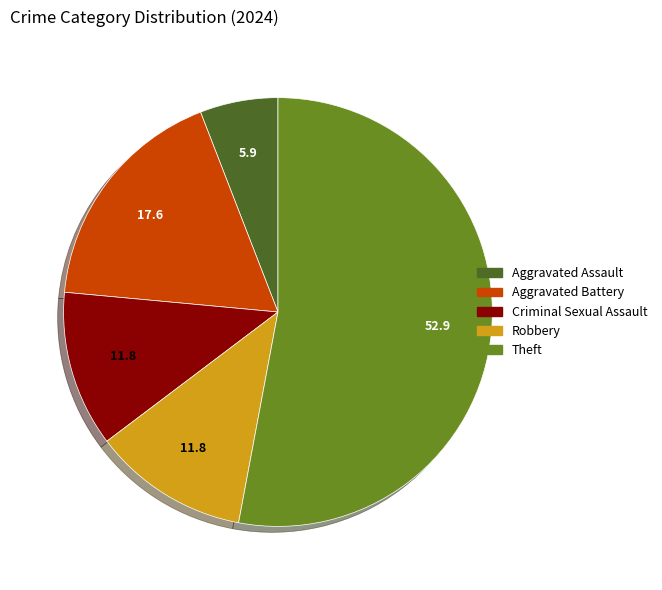

Is there any slice that represents more than half of the pie?

Yes